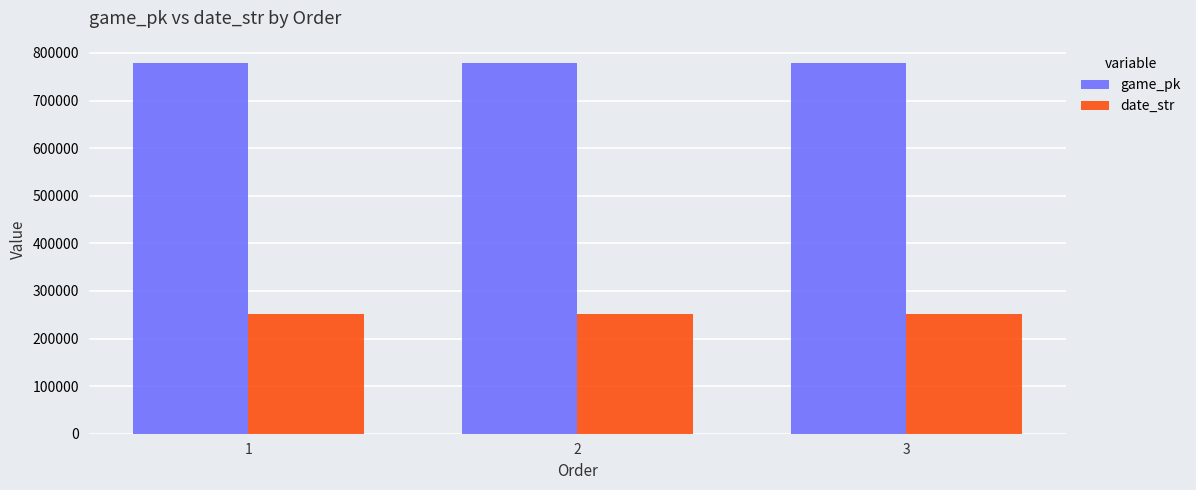

At 2, list the series in order from smallest to largest.

date_str, game_pk